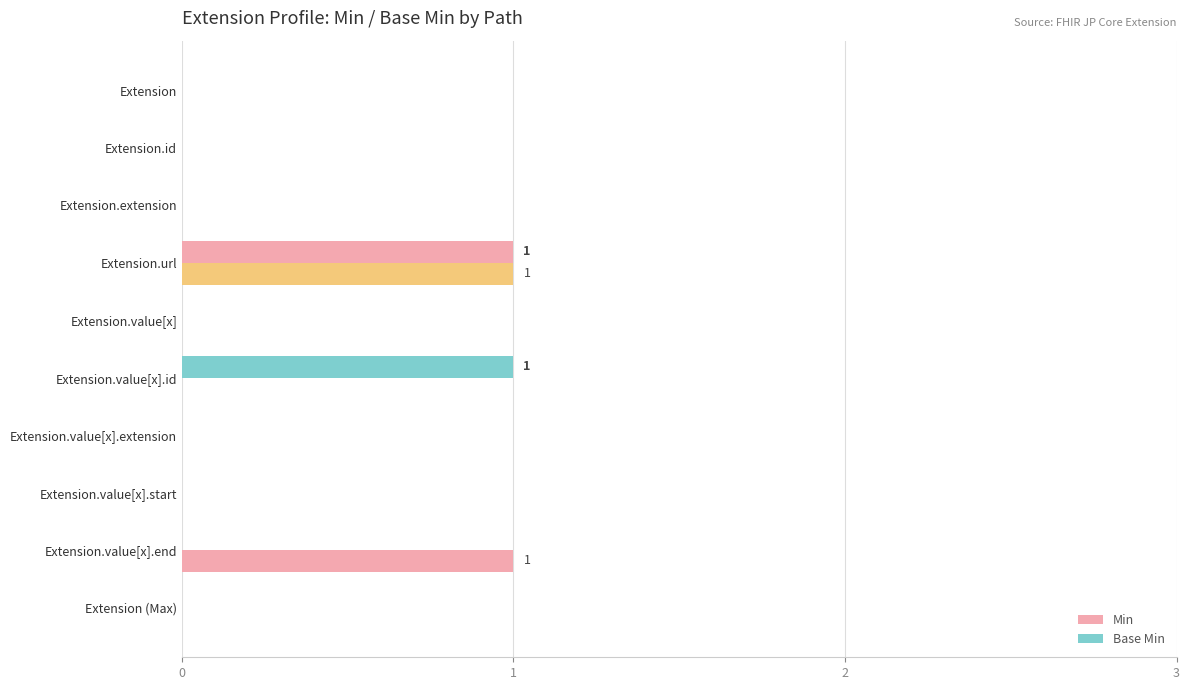

Count the number of categories in the chart.

10